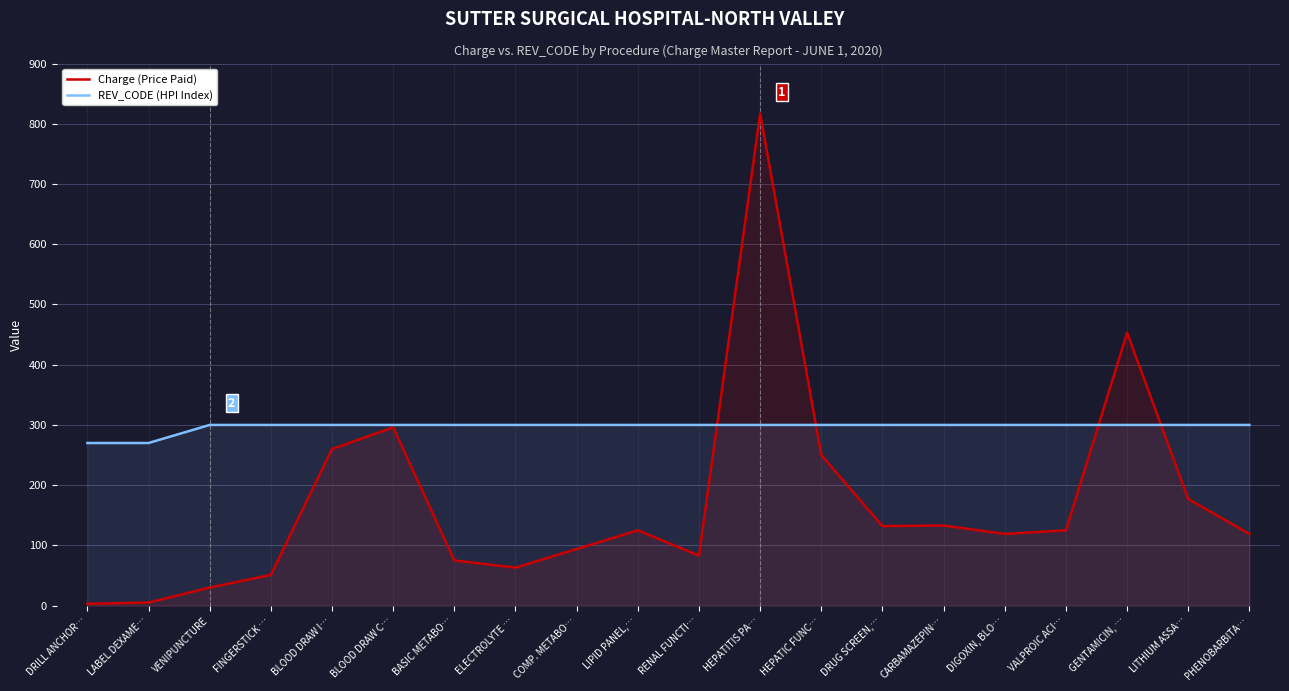

Rank the series by their maximum value, from lowest to highest.

REV_CODE (HPI Index), Charge (Price Paid)